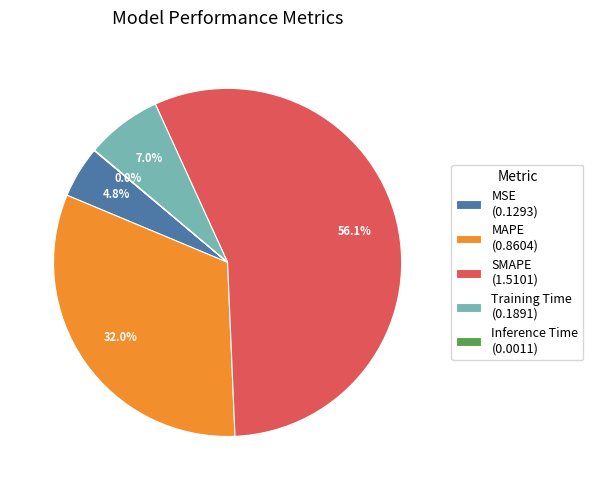

Which slice represents more than half of the pie?

SMAPE